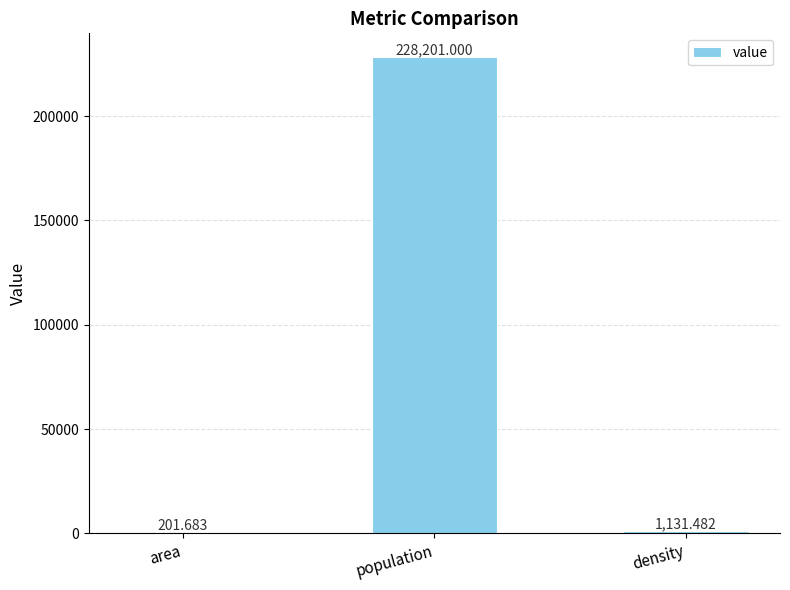

Which label corresponds to the largest value in the chart?

population